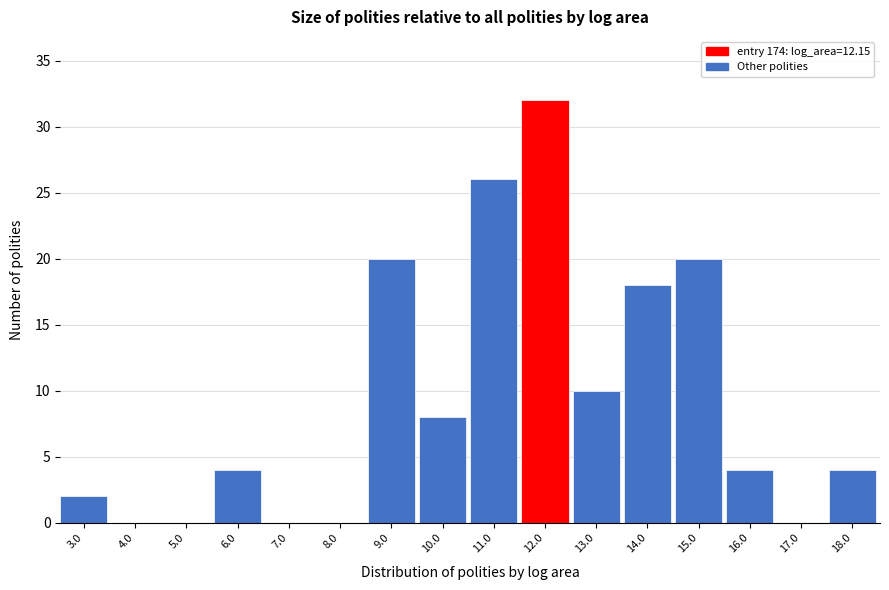

Reading left to right, transcribe all the data shown in this chart.

3.0=2	4.0=0	5.0=0	6.0=4	7.0=0	8.0=0	9.0=20	10.0=8	11.0=26	12.0=32	13.0=10	14.0=18	15.0=20	16.0=4	17.0=0	18.0=4